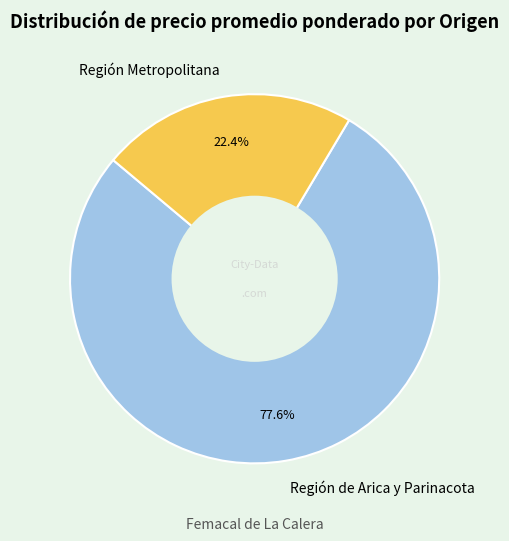

Which has a higher value, Región de Arica y Parinacota or Región Metropolitana?

Región de Arica y Parinacota